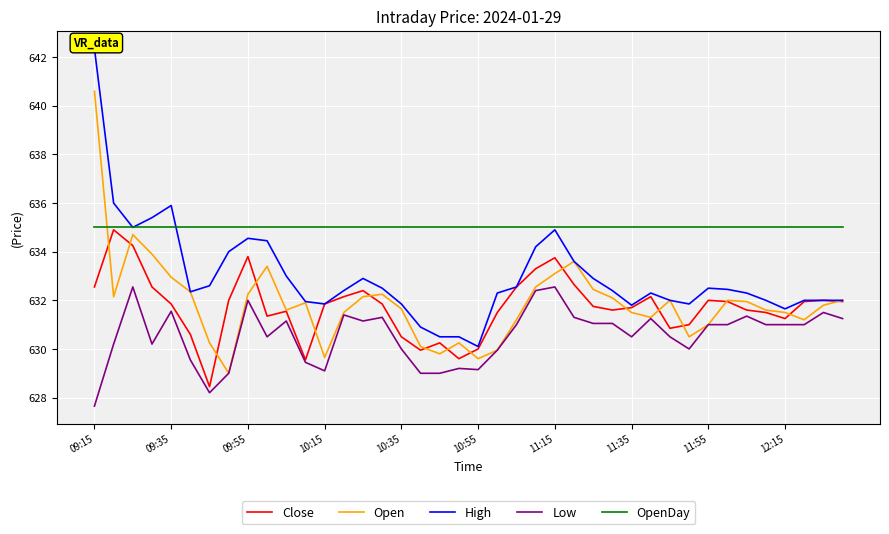

How many series are shown in this chart?

5